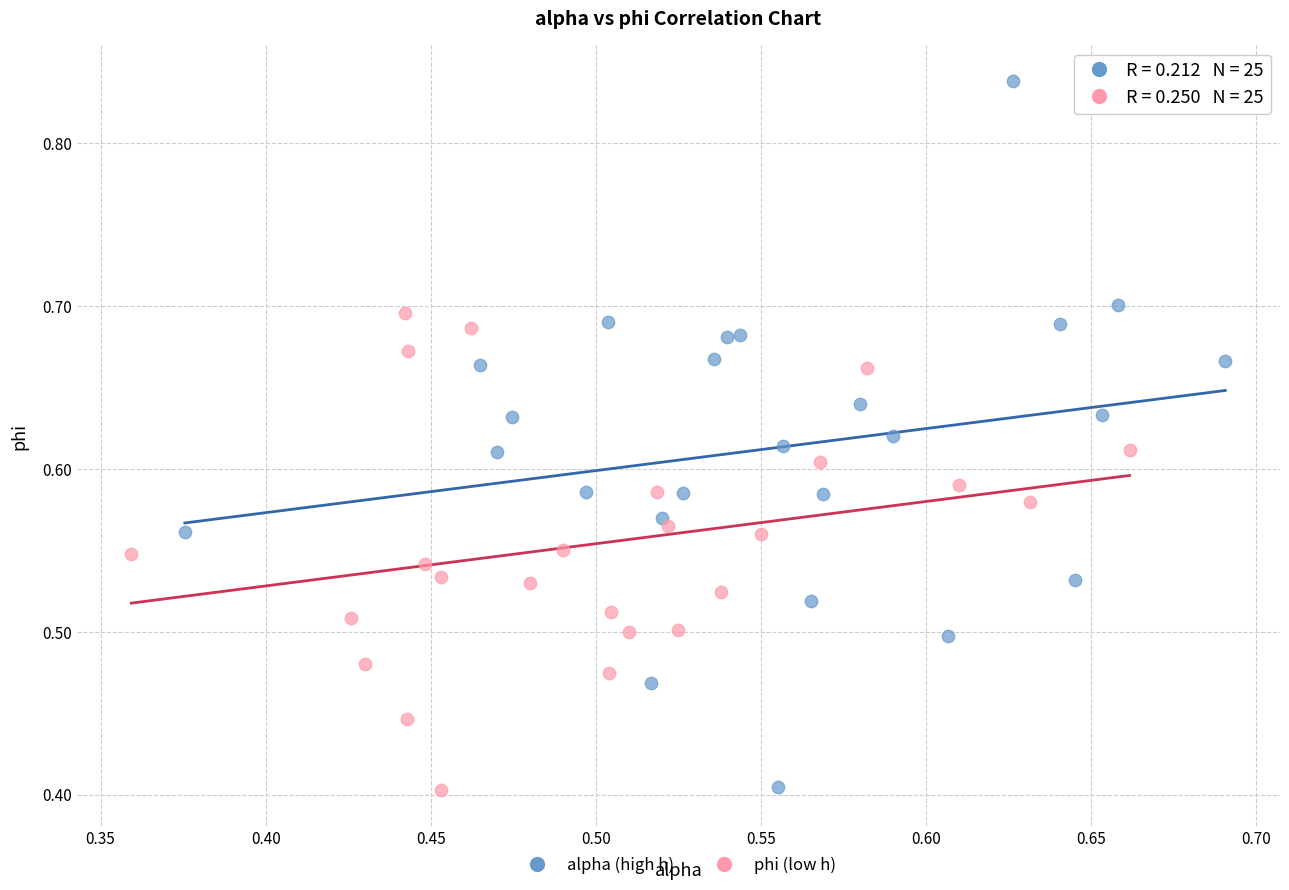

What are all the series names shown in the legend?

alpha (high h), phi (low h)